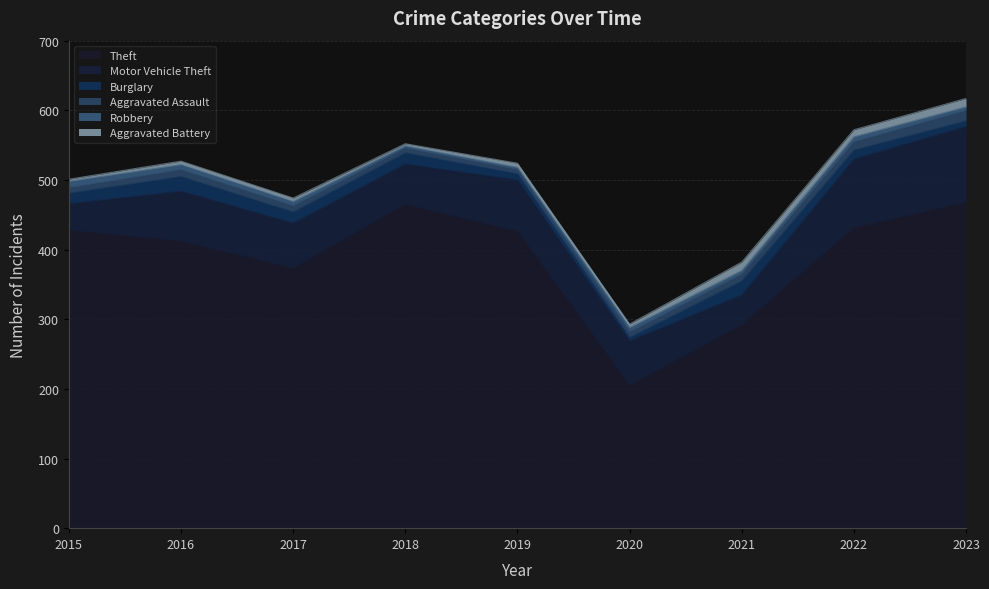

Which series changed the most between 2016 and 2021?

Theft